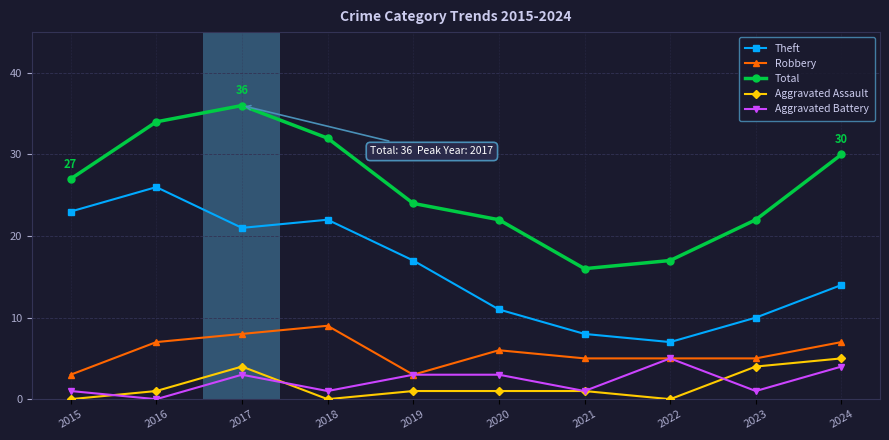

Read the Total value at 2017.

36